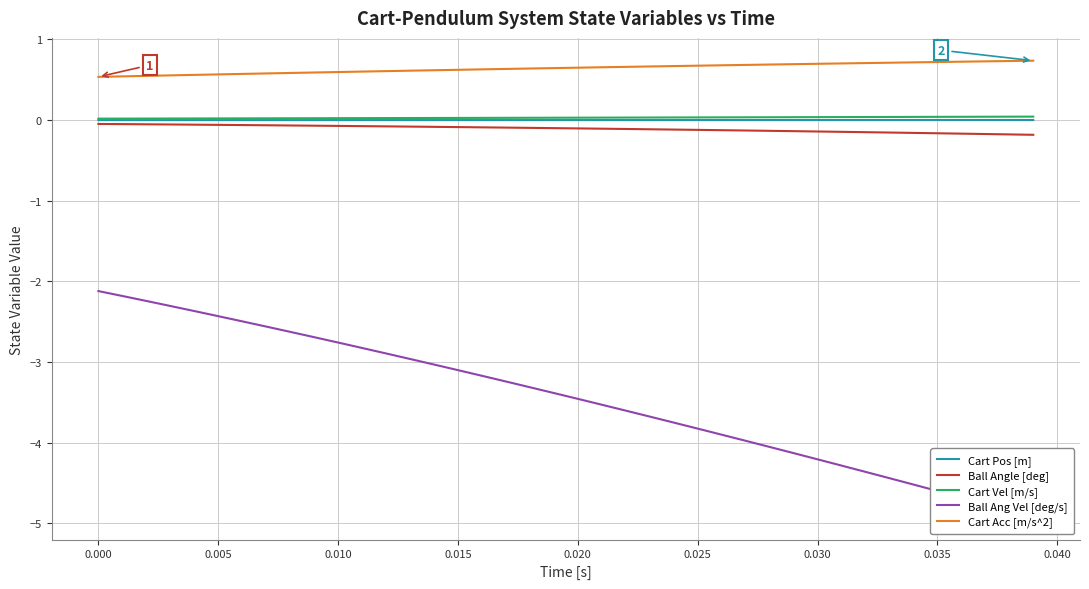

True or false: Ball Angle [deg] and Cart Acc [m/s^2] intersect in this chart.

False